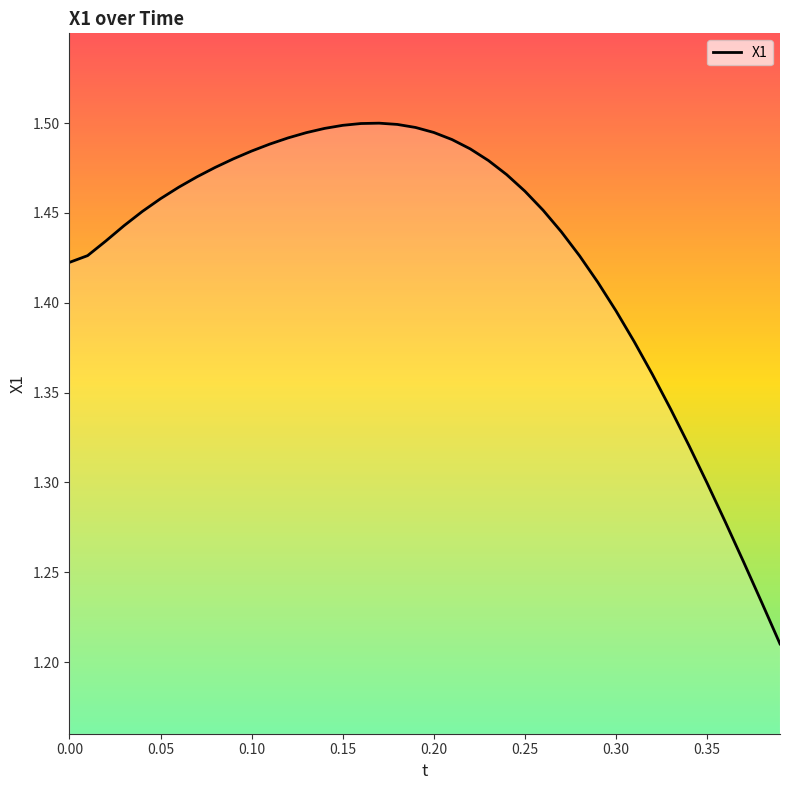

What is the difference between the maximum and minimum values?

0.3